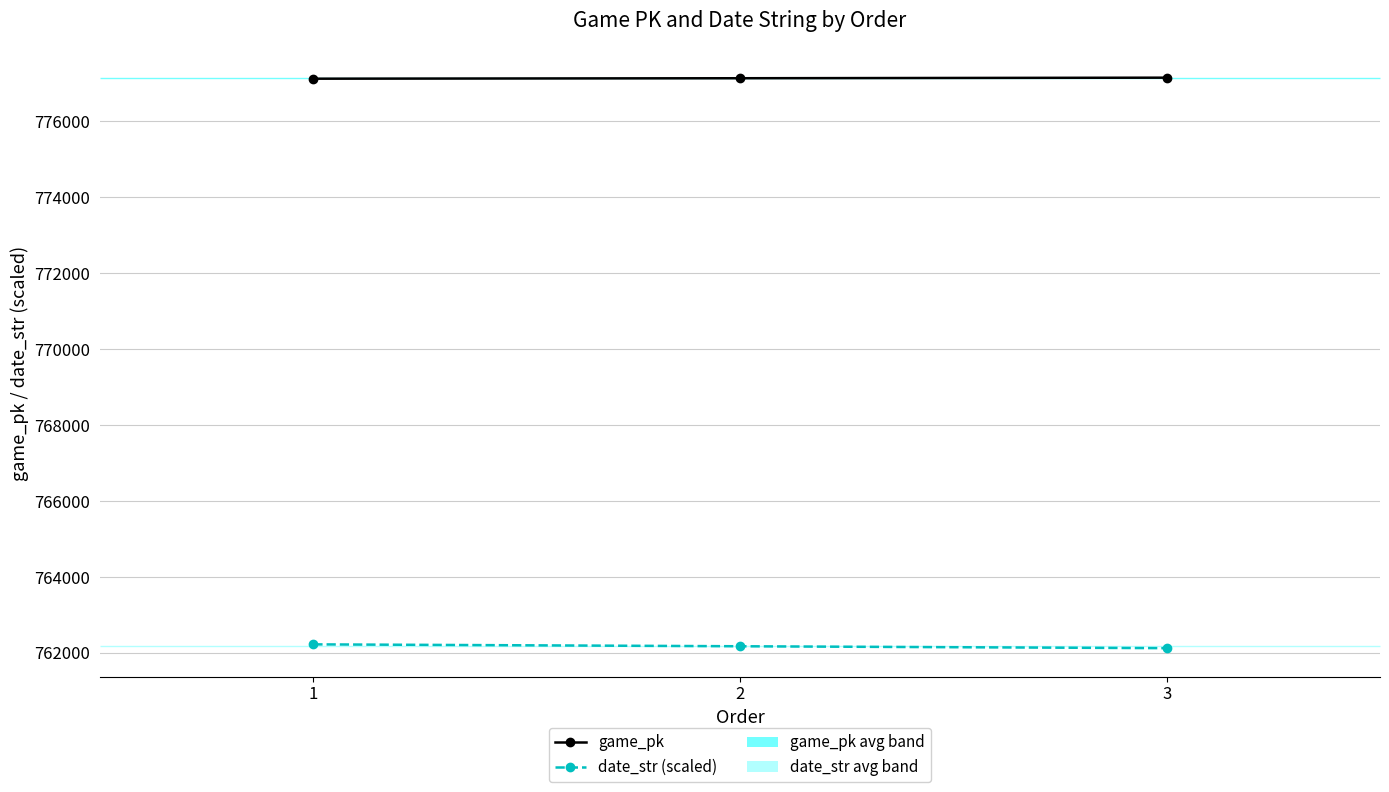

What is the difference between the date_str (scaled) values at 2 and 1?

50